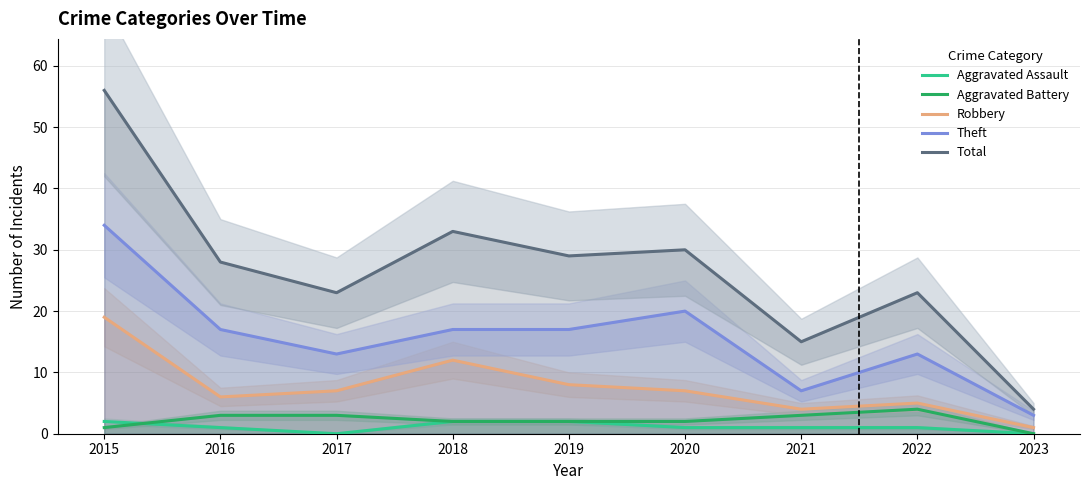

True or false: Theft and Aggravated Battery intersect in this chart.

False